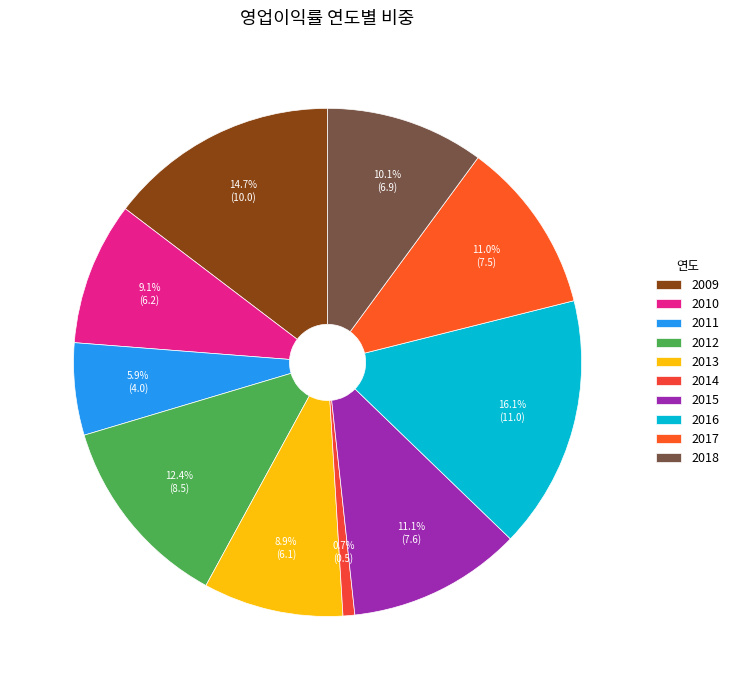

To the nearest percent, what is the average slice percentage?

10%